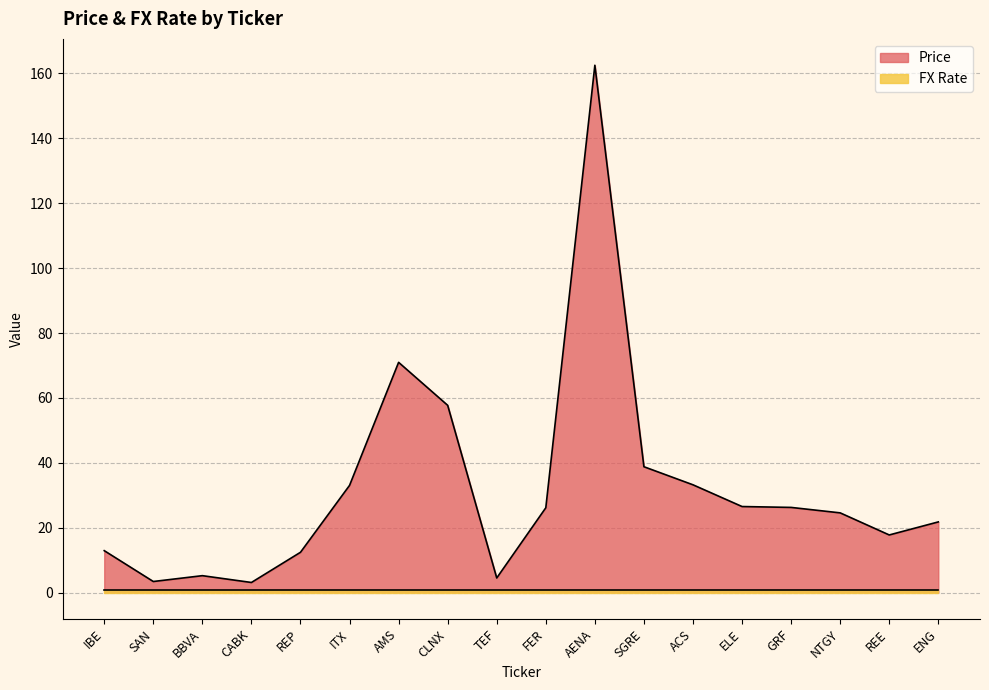

Does the chart display data point markers on the line(s)?

No